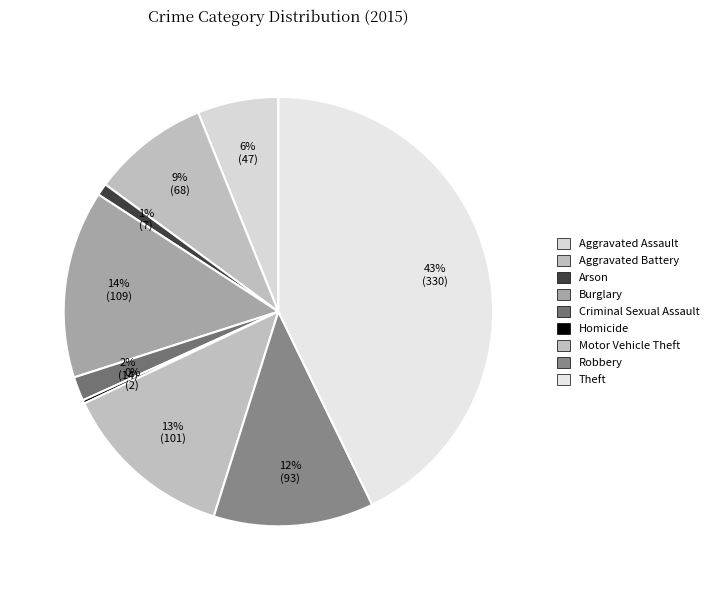

Which category has the smallest portion of the pie?

Homicide